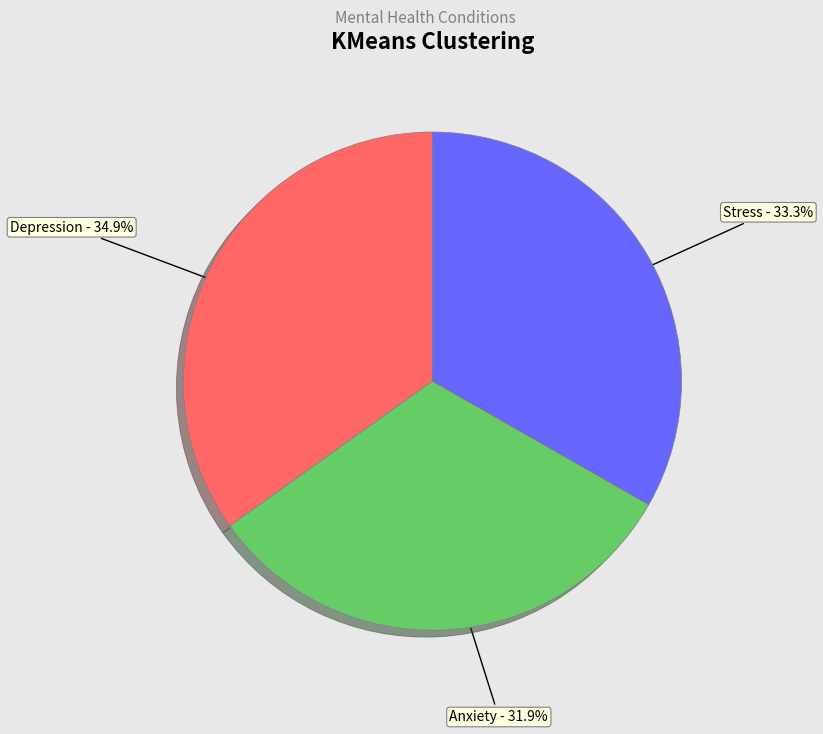

Is it true that Anxiety is 32% of the pie?

True